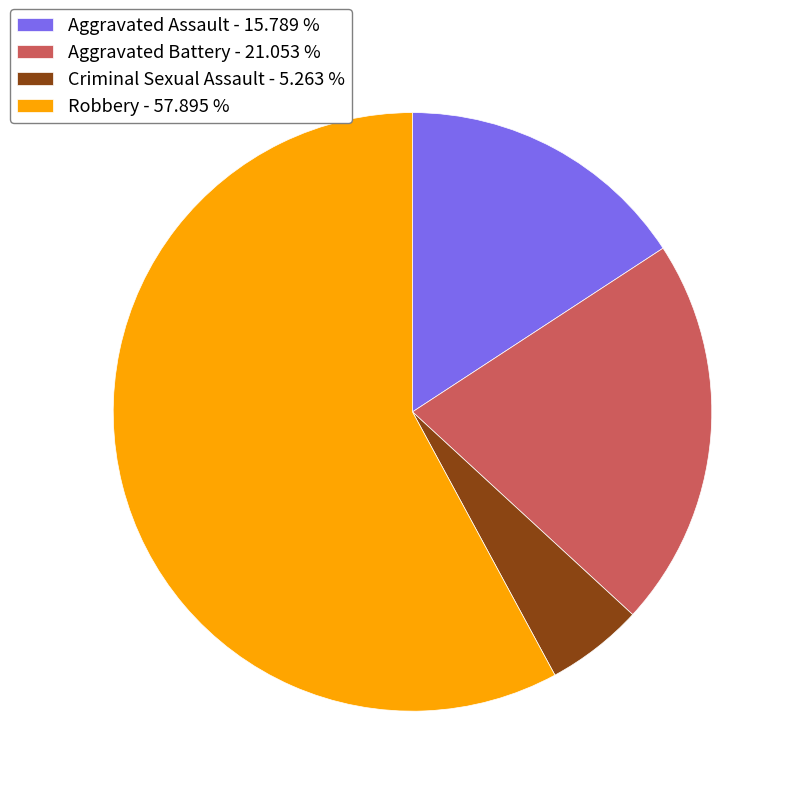

Combined, do Criminal Sexual Assault - 5.263 % and Robbery - 57.895 % account for over 50%?

Yes